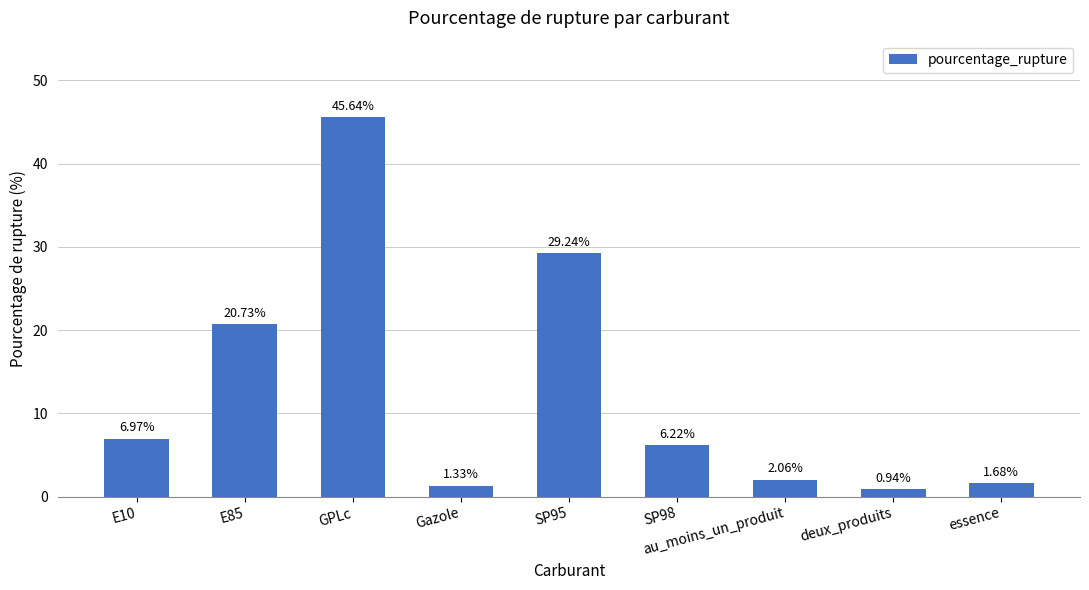

At which category does the chart reach its peak across all series?

GPLc